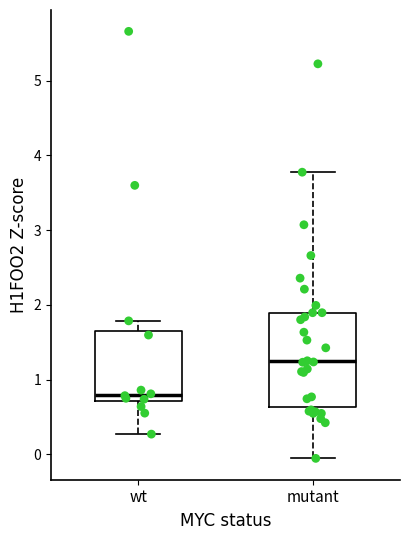

Reading left to right, transcribe this box plot: for each box, give where its median line is, the range the box spans, and where its two whiskers end, as read against the y-axis. The values are not printed on the chart, so give them approximately, as read against the axis.

wt: median 0.8, box 0.7 to 1.6, whiskers 0.3 to 1.8
mutant: median 1.2, box 0.6 to 1.9, whiskers -0.1 to 3.8